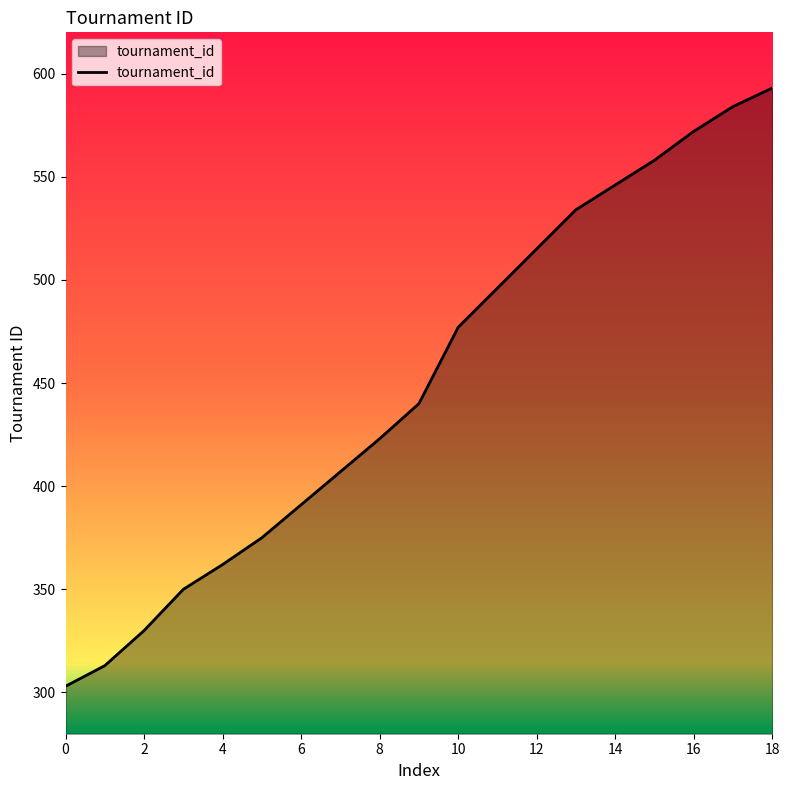

Reading right to left, what are all the values shown in this chart?

593	584	572	558	546	534	515	496	477	440	423	407	391	375	362	350	330	313	303